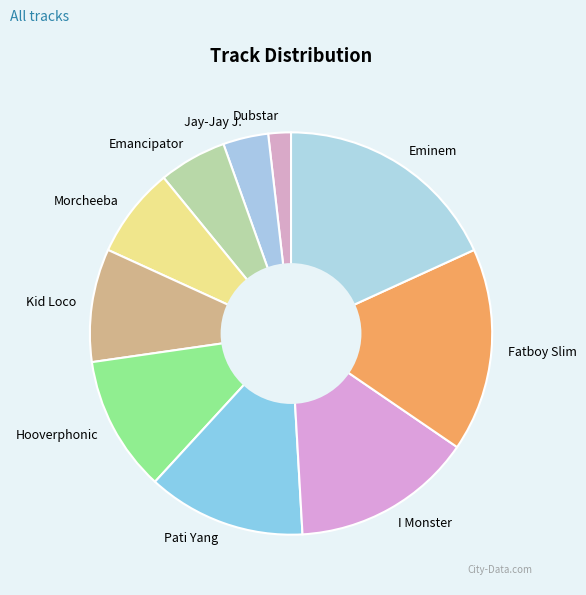

What is the smallest slice in the pie chart?

Stars - Dubstar